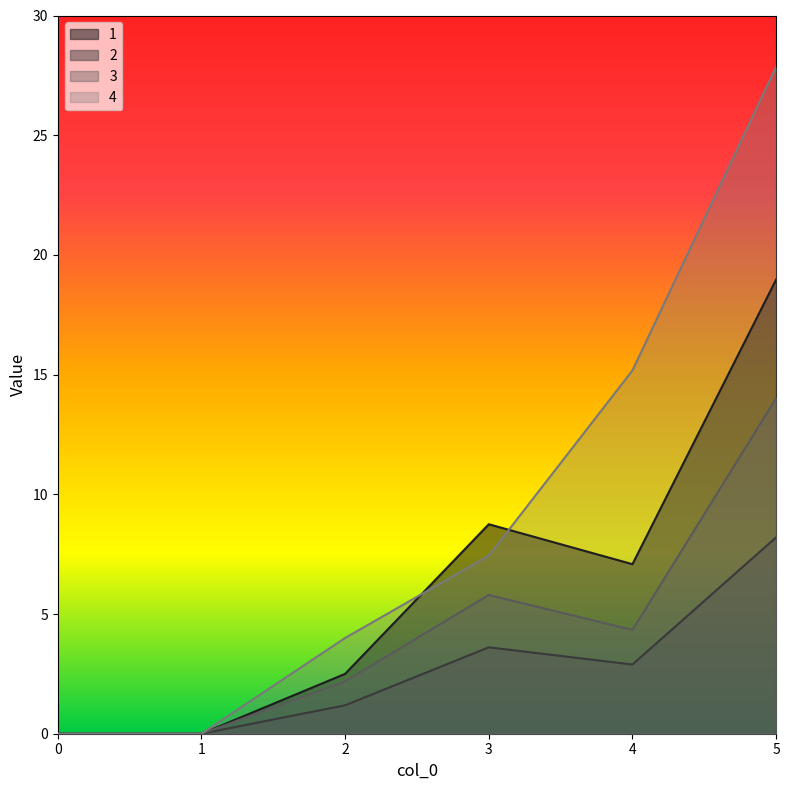

What is the value of the 1 point at the 4th from the left?

8.8